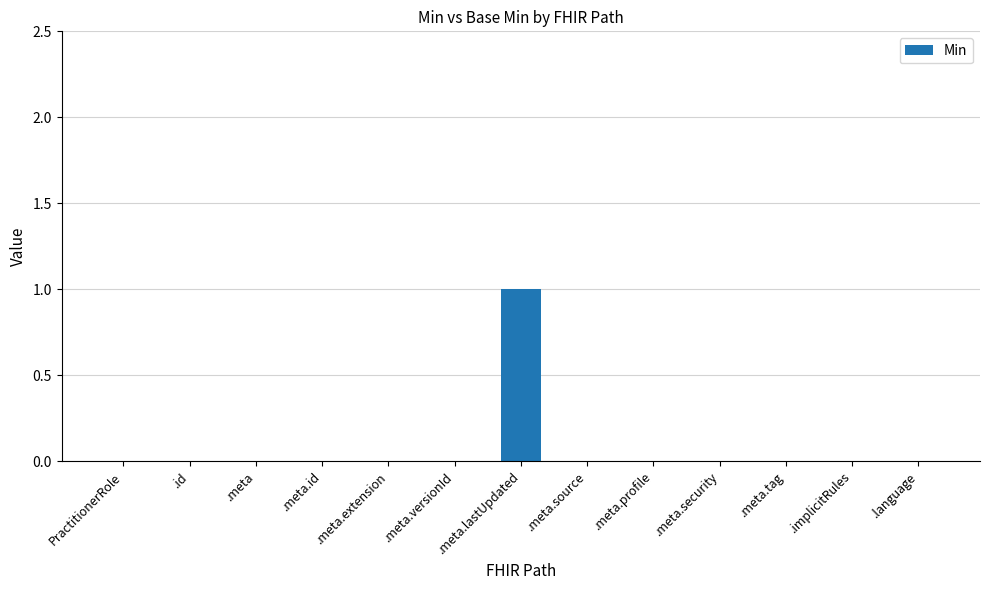

Which label corresponds to the largest value in the chart?

.meta.lastUpdated